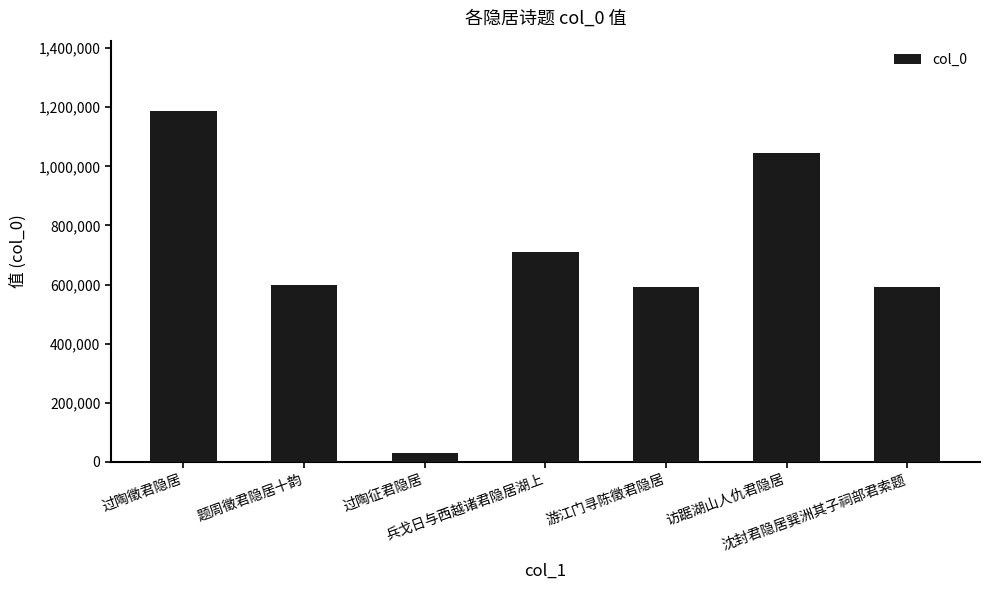

What is the difference between the maximum and second lowest values?

596412